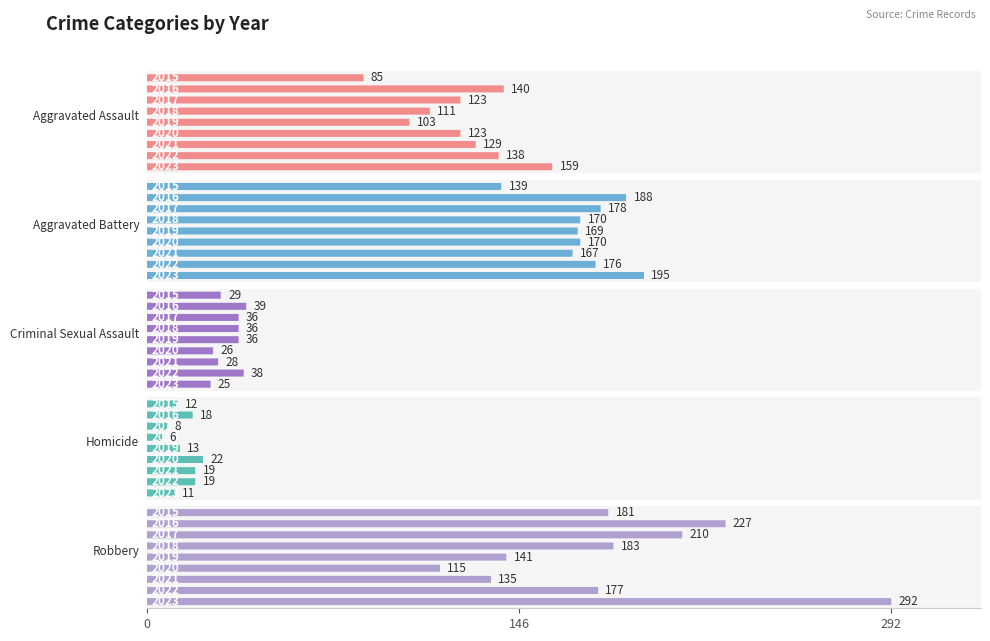

What is the value of the Homicide bar at the 6th from the left?

22